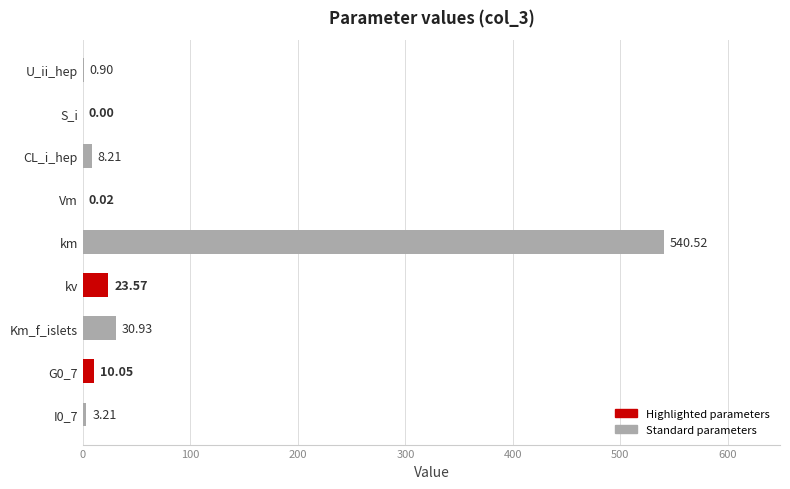

Where is the data nearest to the value 270?

Km_f_islets